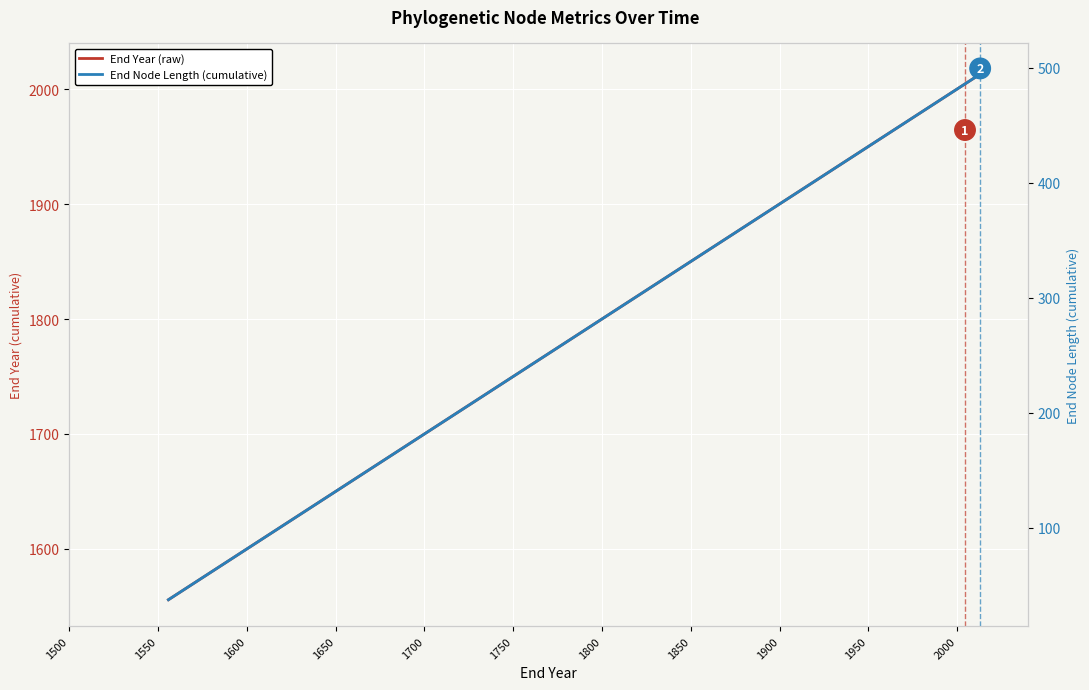

Which series has the largest total across all categories?

End Year (raw)